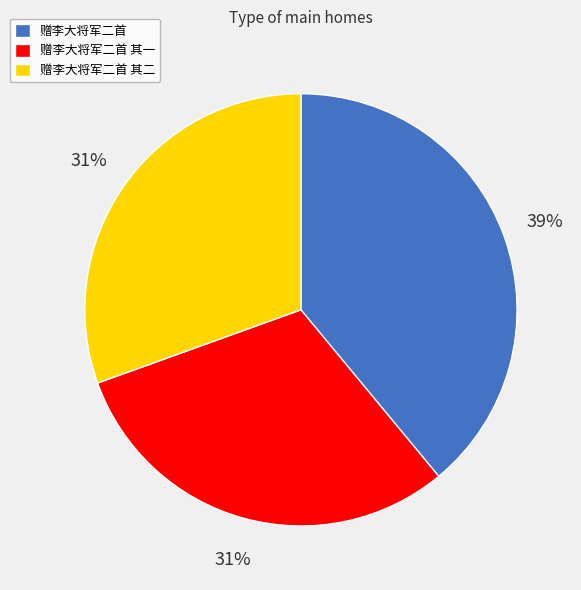

The 赠李大将军二首 其二 slice represents 42% of the pie. True or false?

False